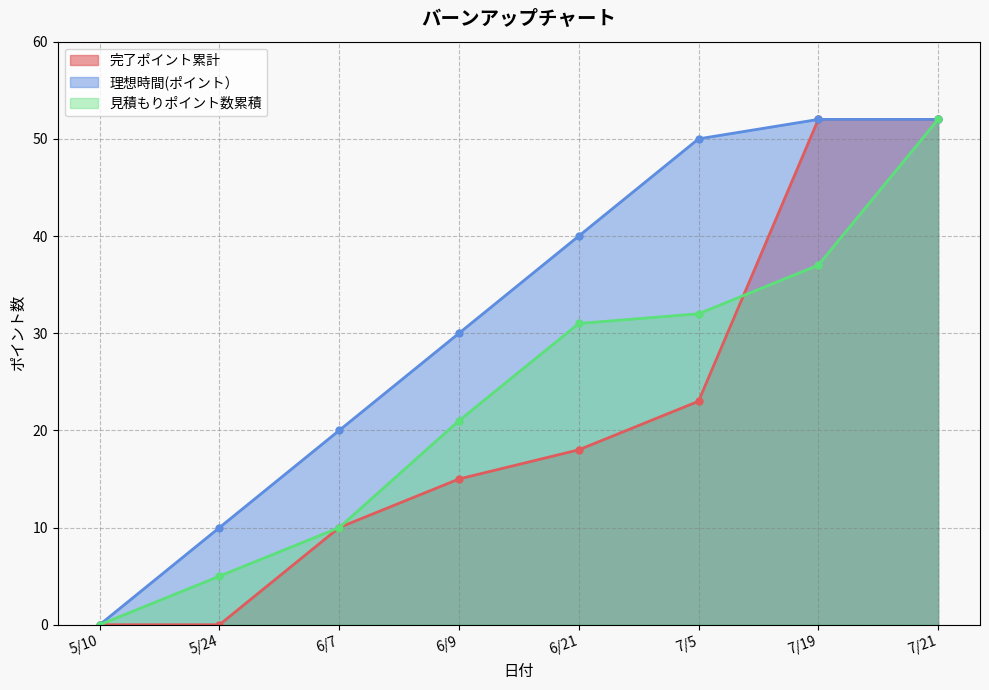

What is the greatest value displayed?

52